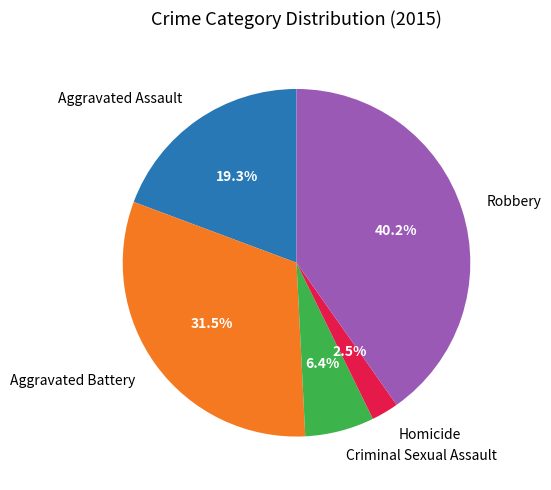

Do Robbery and Aggravated Assault together represent more than half of the pie?

Yes